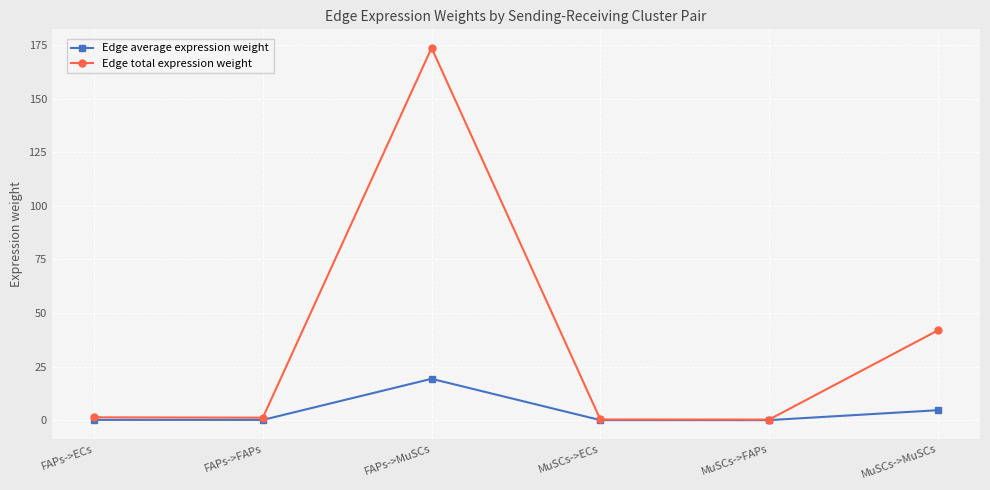

Which series changed the most between MuSCs->ECs and MuSCs->MuSCs?

Edge total expression weight